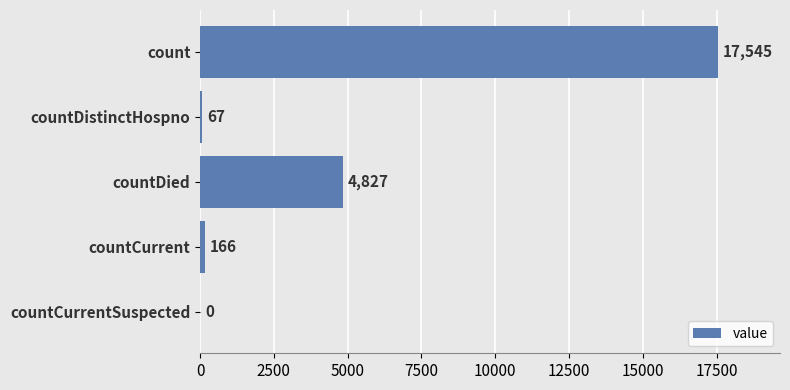

Reading top to bottom, list all the values displayed in this chart.

count=17545	countDistinctHospno=67	countDied=4827	countCurrent=166	countCurrentSuspected=0